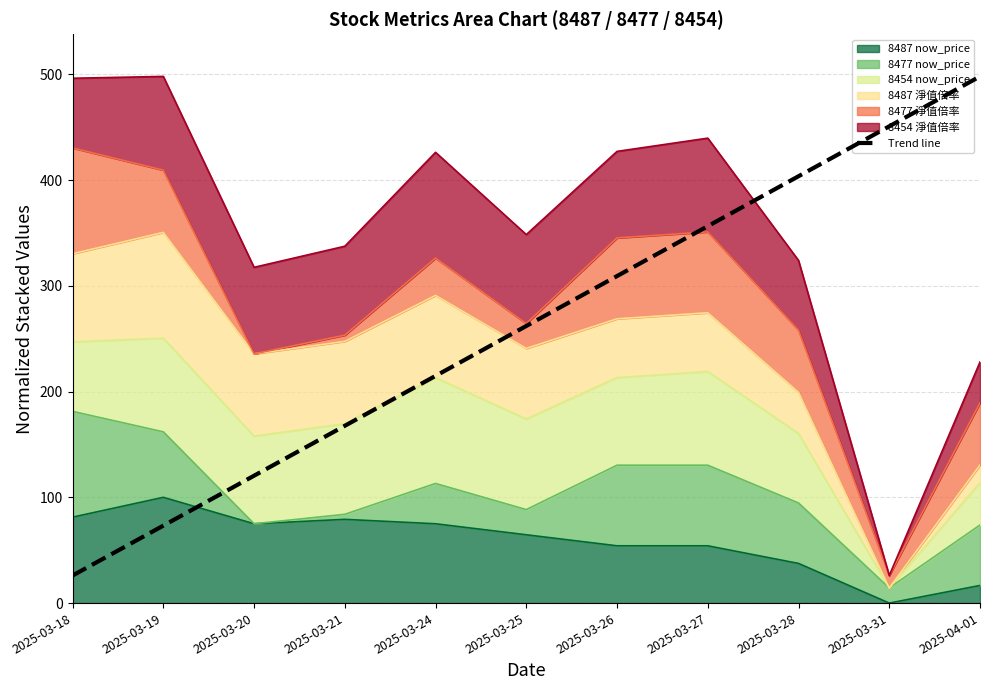

What is the difference between the second highest and second lowest values?

377.5